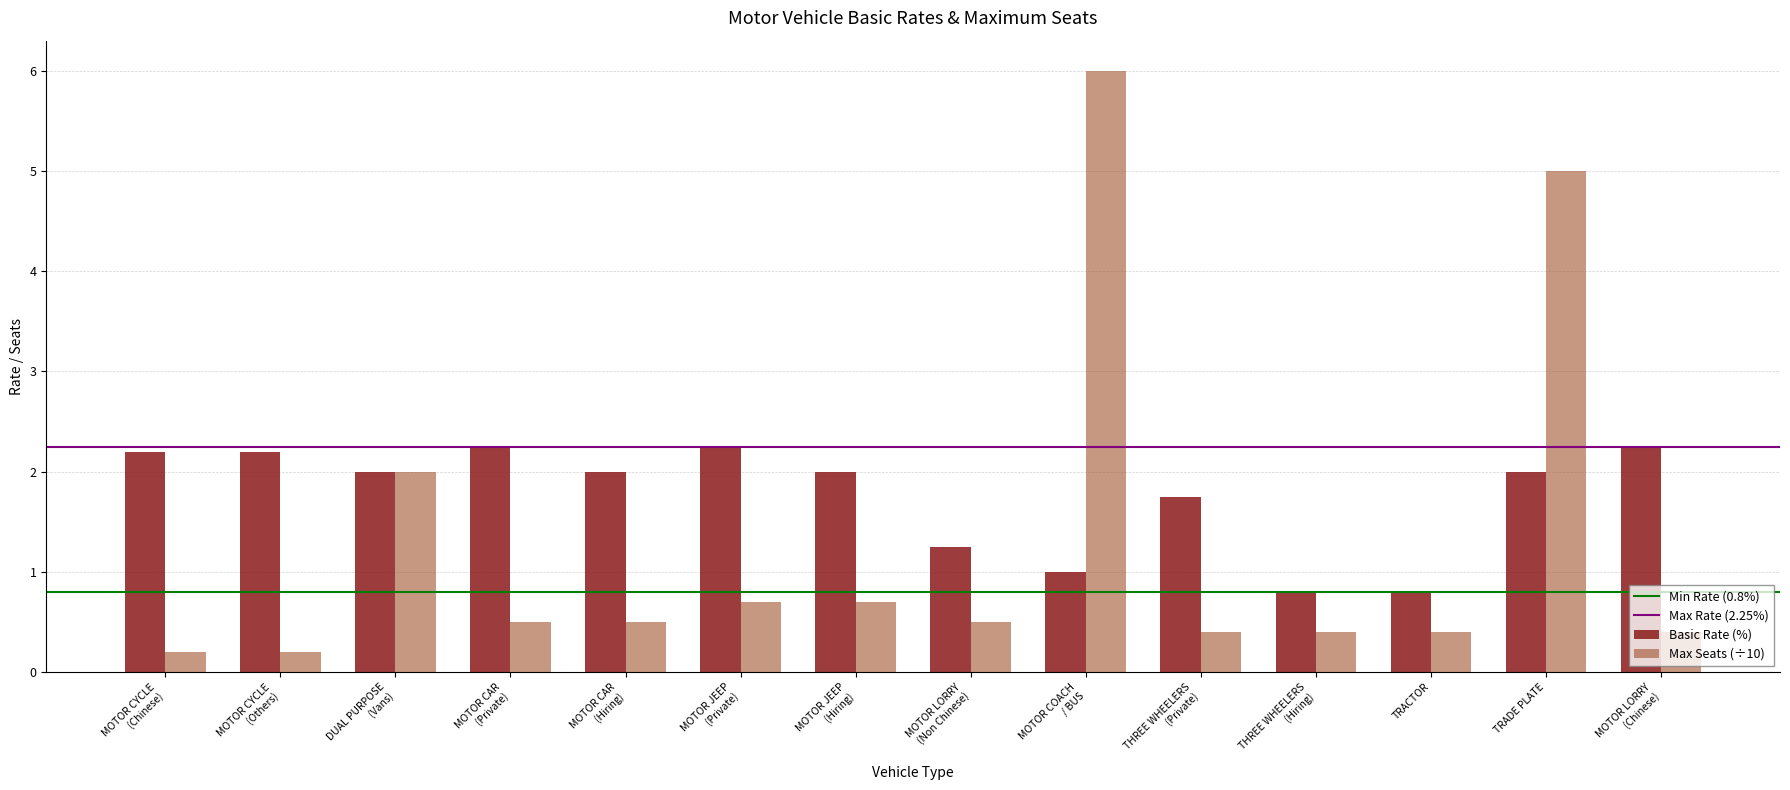

What is the greatest value displayed?

6.0